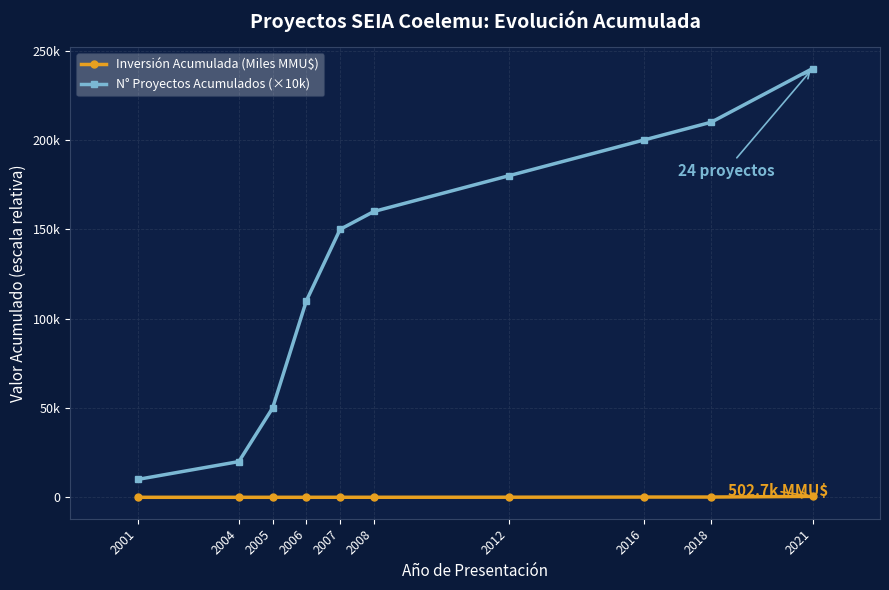

Reading left to right, extract all data points from this chart.

Inversión Acumulada (Miles MMU$): 2001=0.0	2004=0.0	2005=0.3	2006=2.2	2007=14.5	2008=14.5	2012=44.5	2016=132.7	2018=142.6	2021=502.7
N° Proyectos Acumulados (×10k): 2001=10000.0	2004=20000.0	2005=50000.0	2006=110000.0	2007=150000.0	2008=160000.0	2012=180000.0	2016=200000.0	2018=210000.0	2021=240000.0